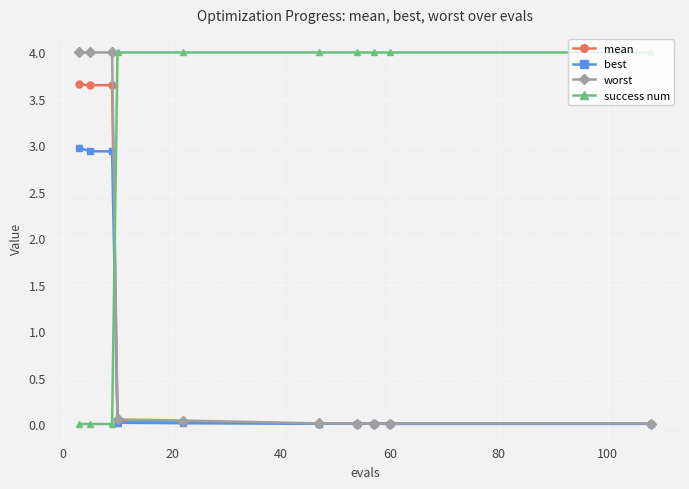

After their last crossing, which series has the higher values: best or success num?

success num